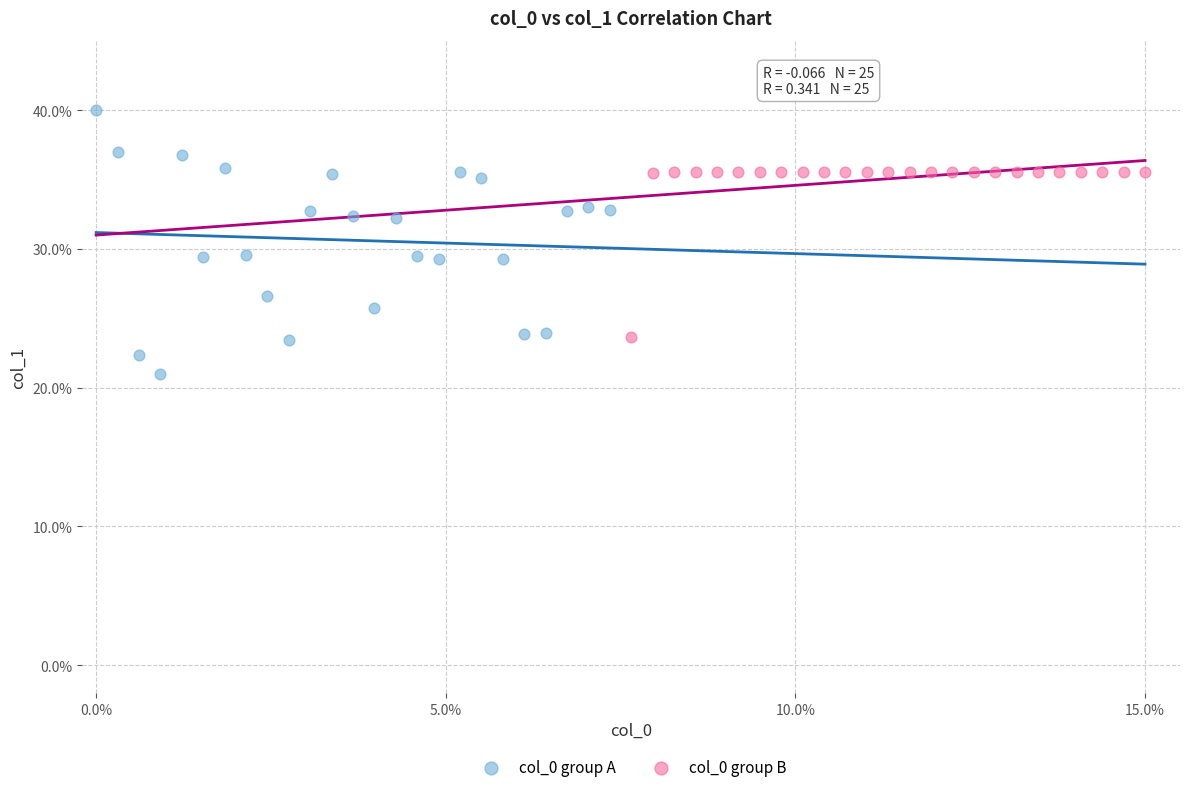

What are all the series names shown in the legend?

col_0 group A, col_0 group B